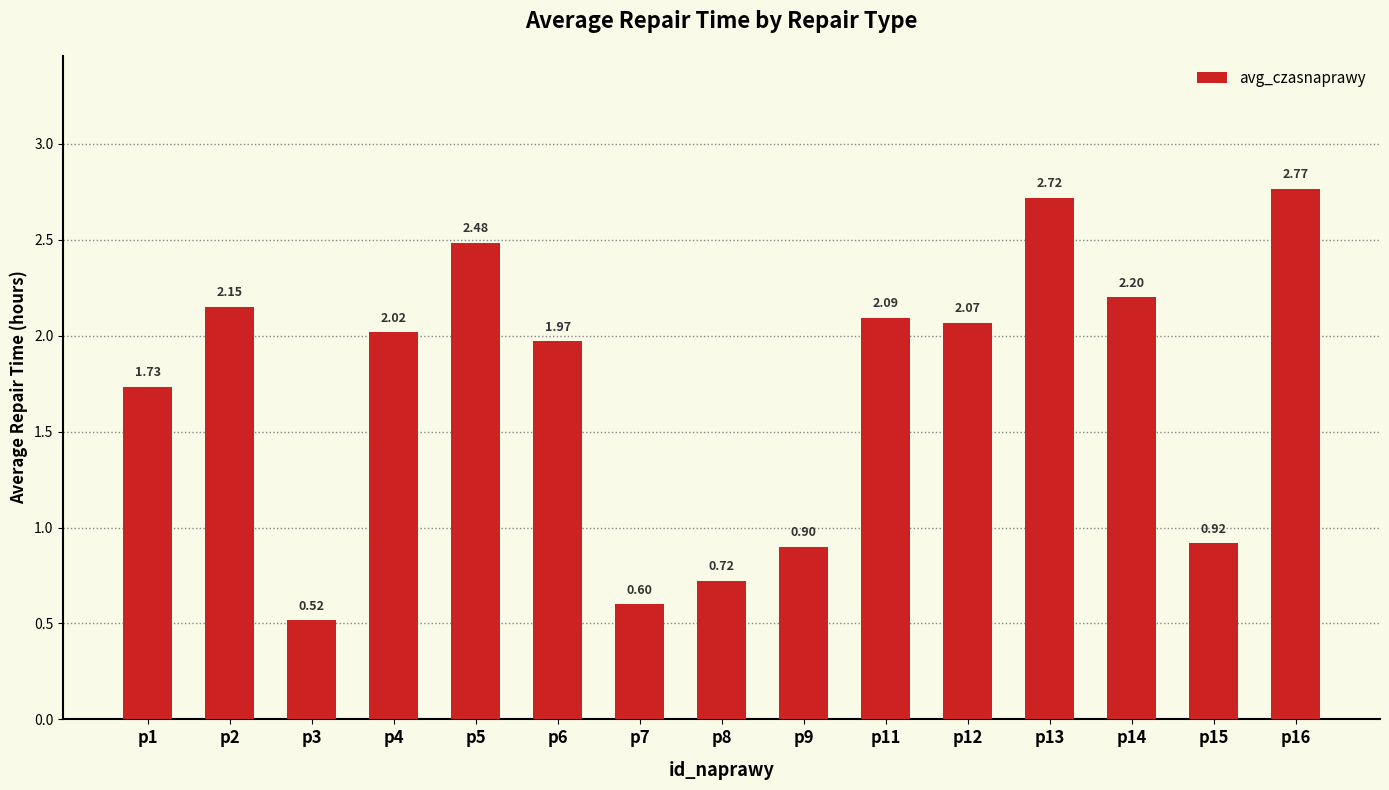

Which category has the highest value across all series?

p16